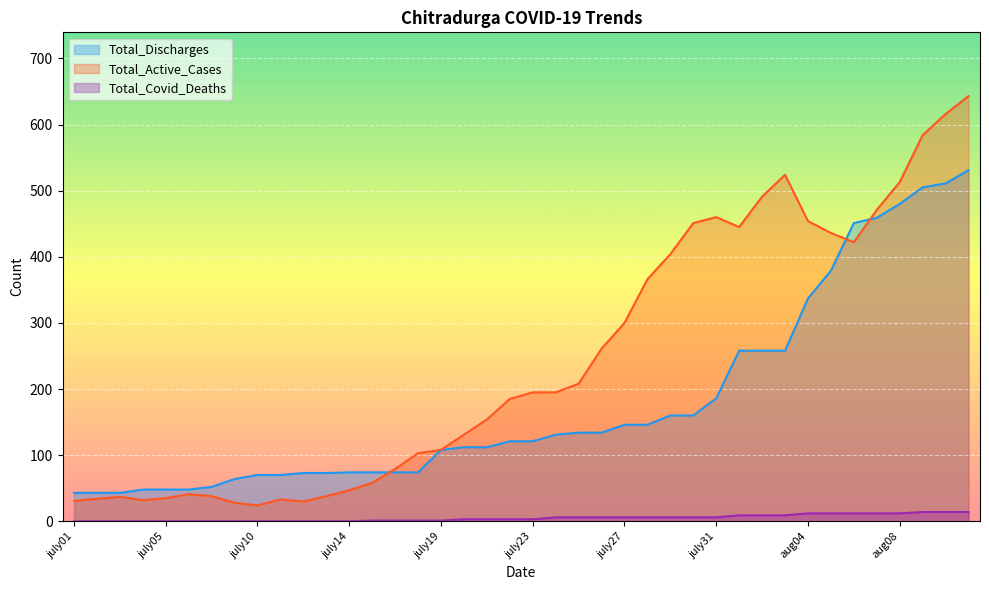

What is the sum of the Total_Covid_Deaths values at july25 and july06?

6